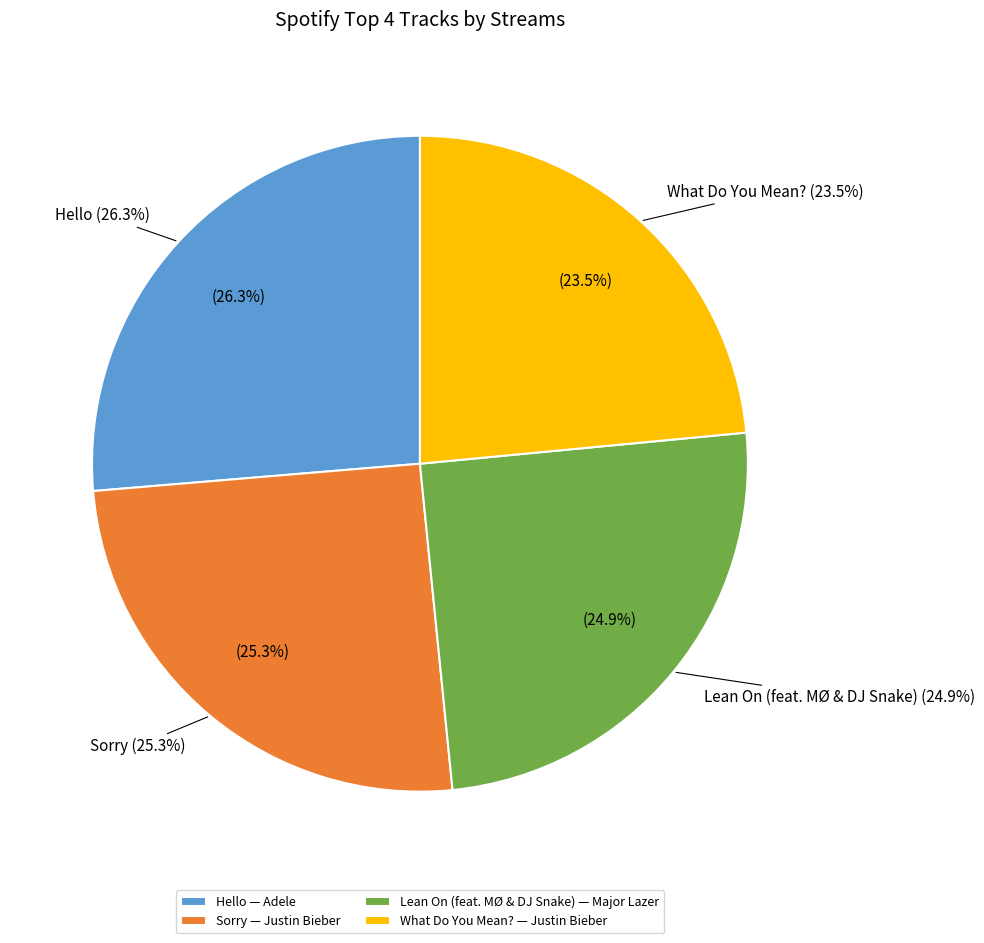

To the nearest percent, what percentage of the pie is Lean On (feat. MØ & DJ Snake)?

25%